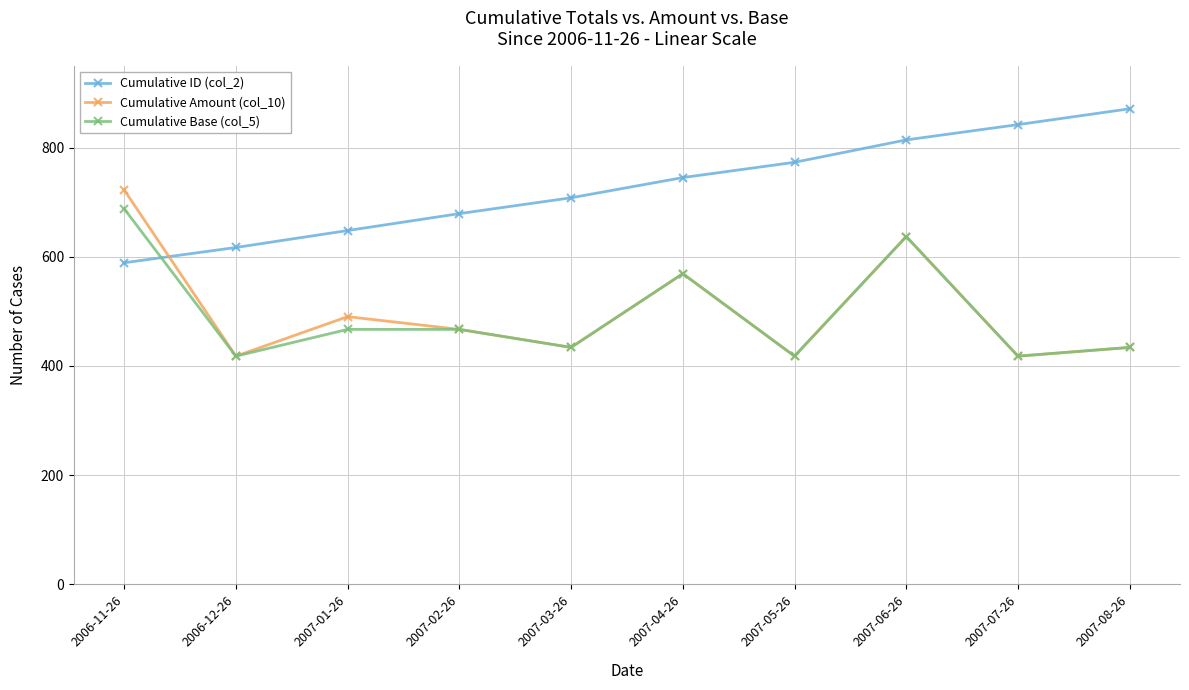

How many values in the Cumulative Amount (col_10) series are below 467?

5